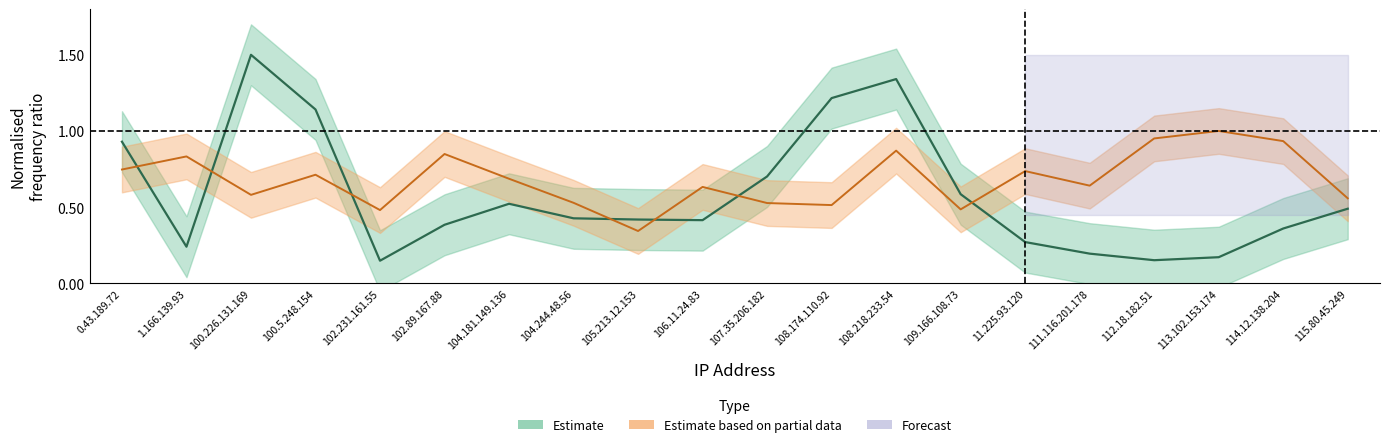

At which category does error reach its first local peak?

1.166.139.93